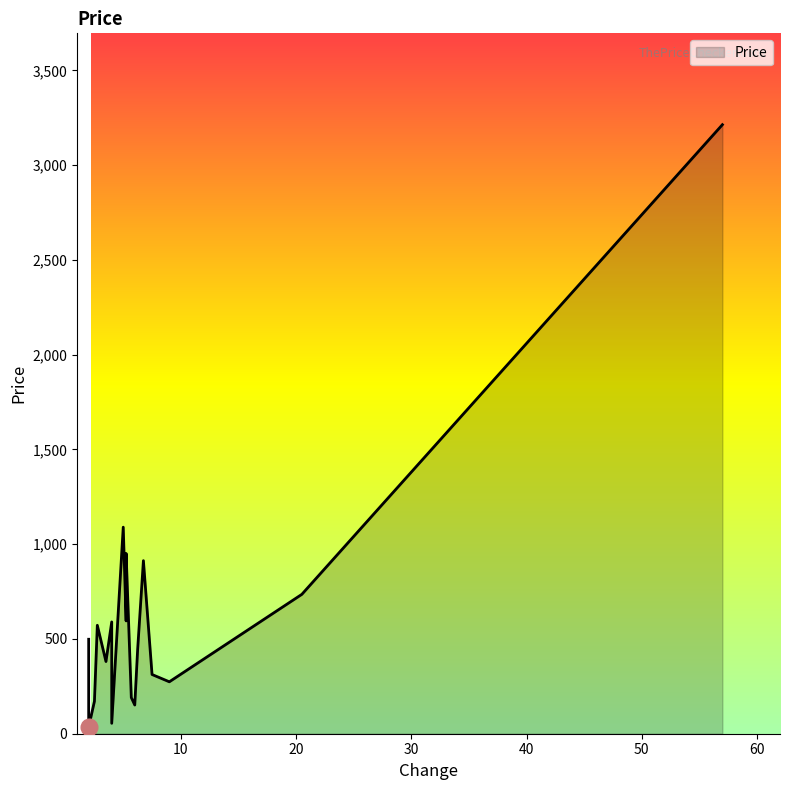

What is the sum of all values?

11176.0